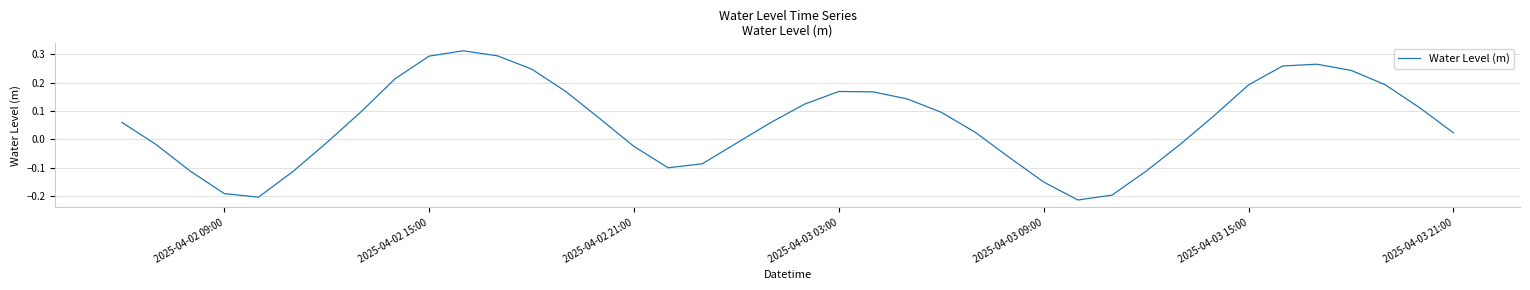

Between 2025-04-02 15:00 and 2025-04-02 09:00, which is larger?

2025-04-02 15:00